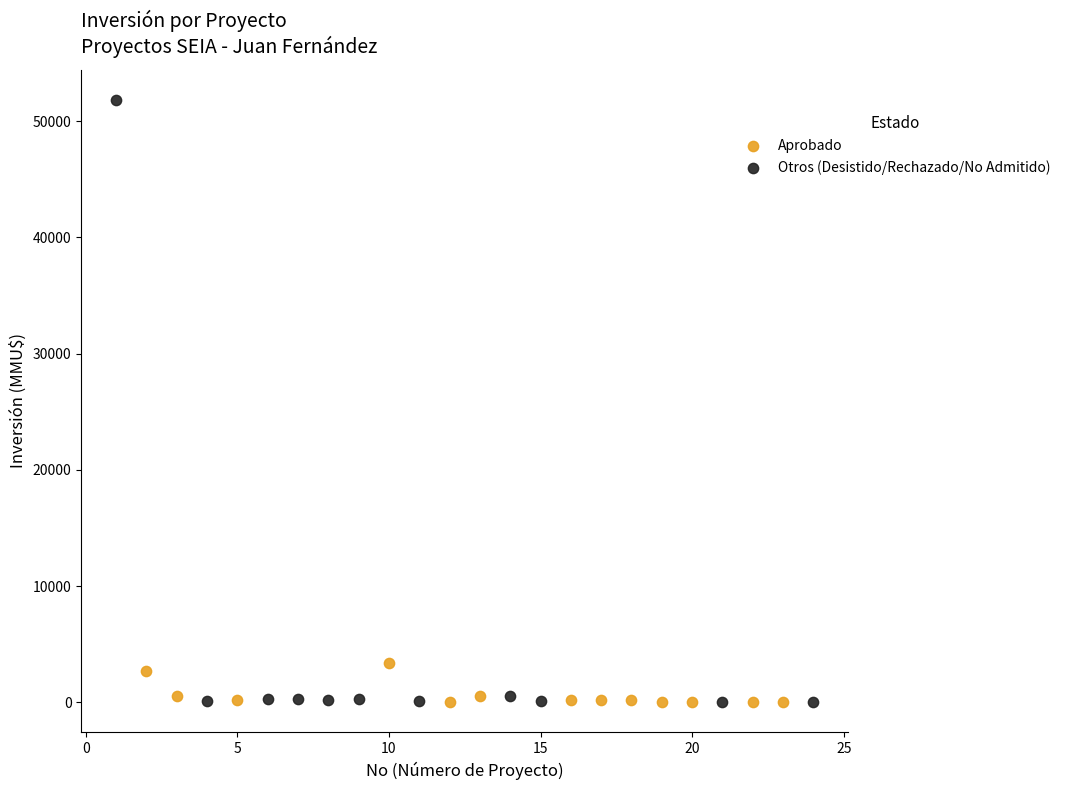

Which series contains the highest Y value?

Otros (Desistido/Rechazado/No Admitido)